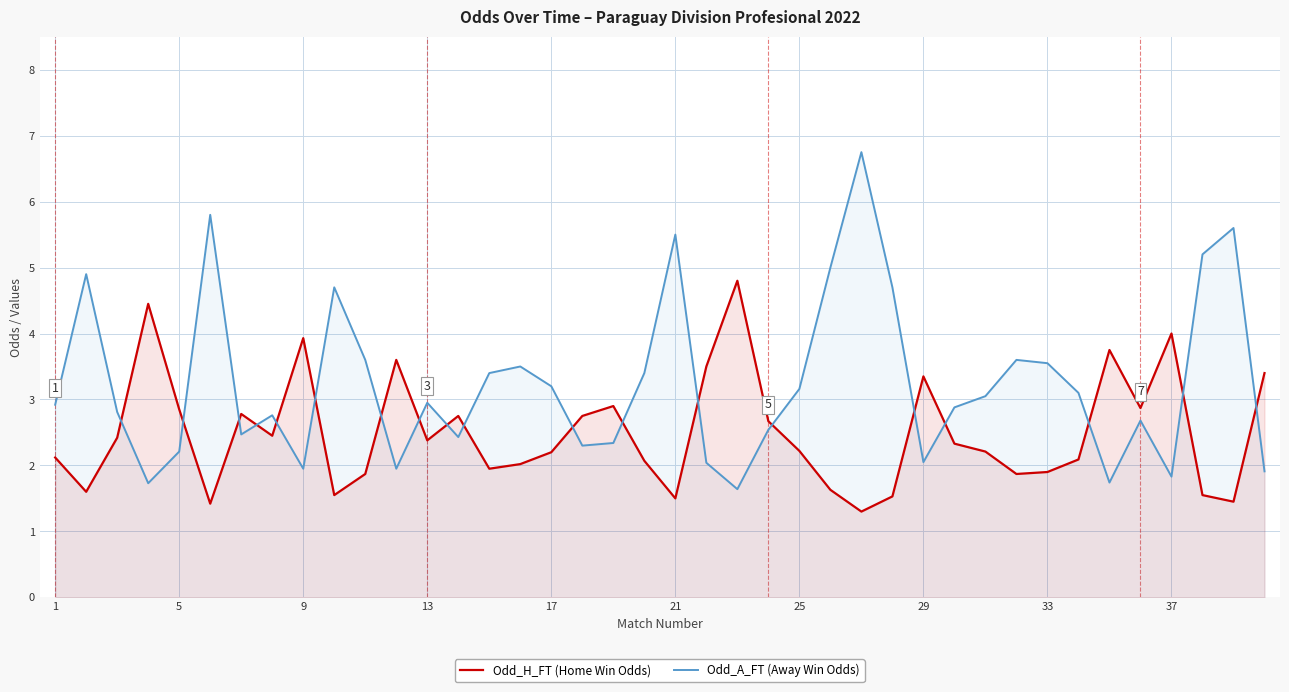

What is the total value across all series at 9?

5.9